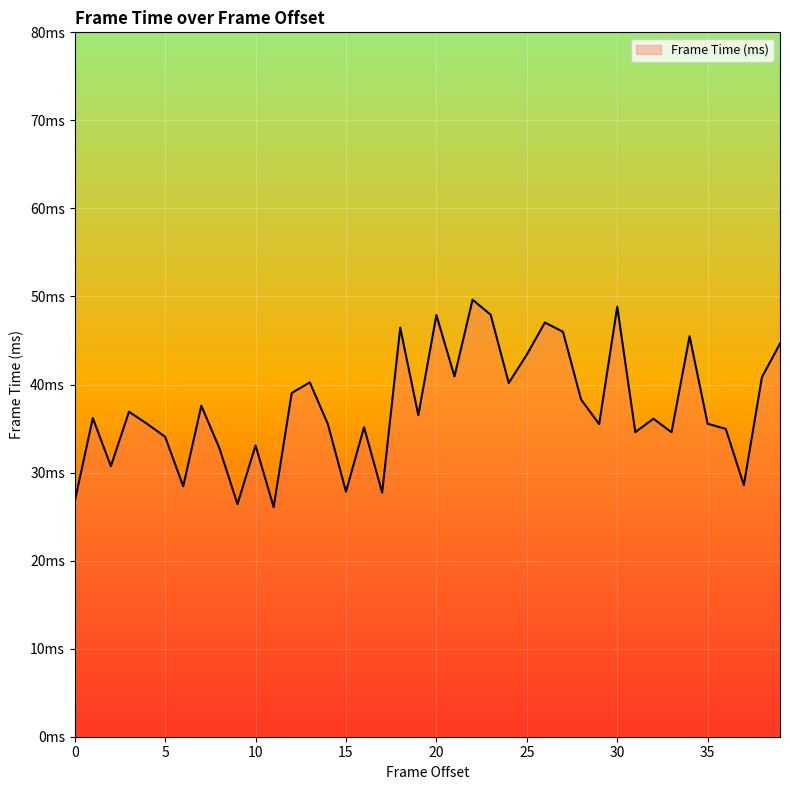

Does the chart display data point markers on the line(s)?

No